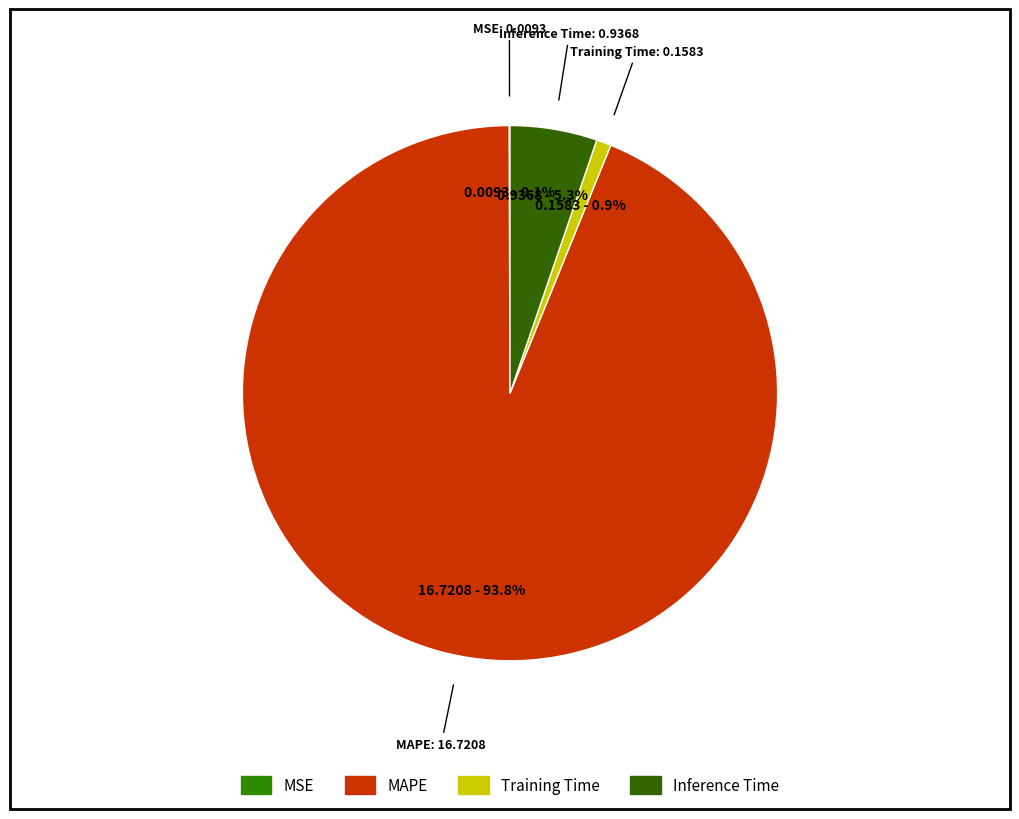

What is the largest slice in the pie chart?

MAPE